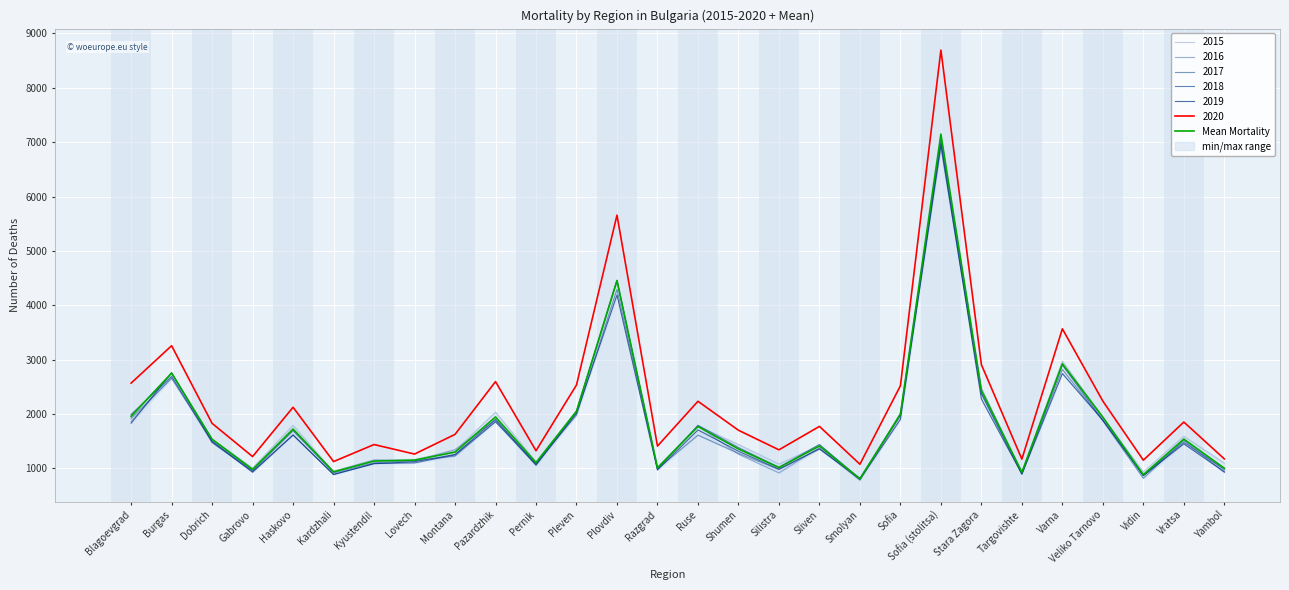

How many values are below 1534?

14